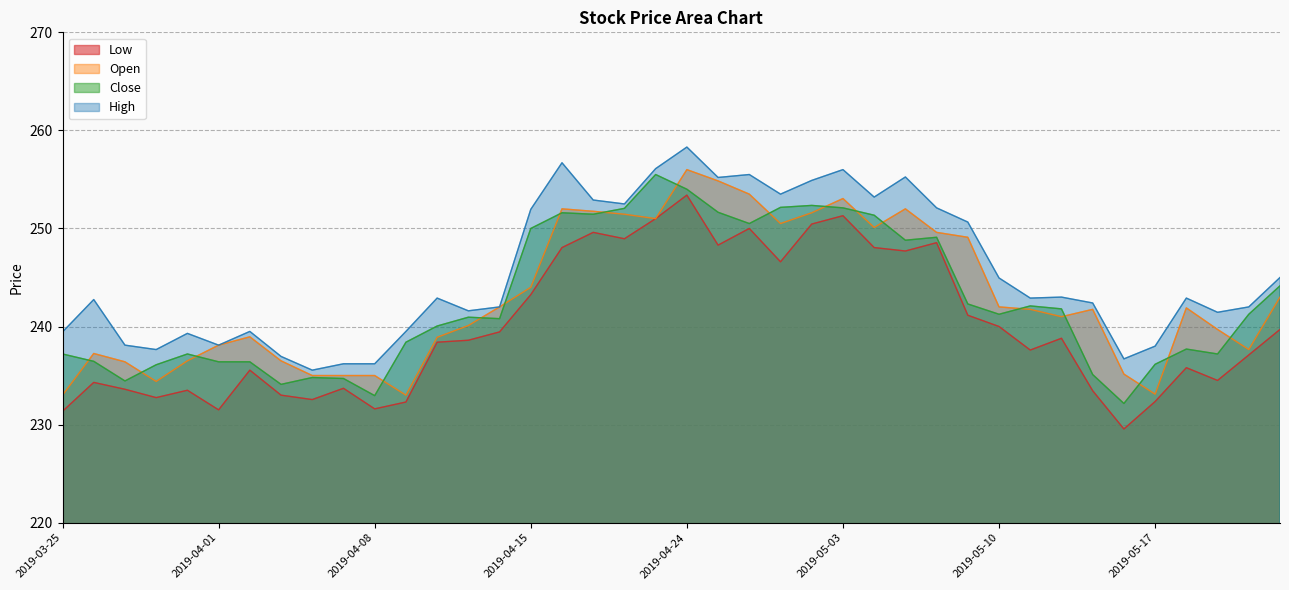

What is the label of the 17th point from the left?

2019-04-16